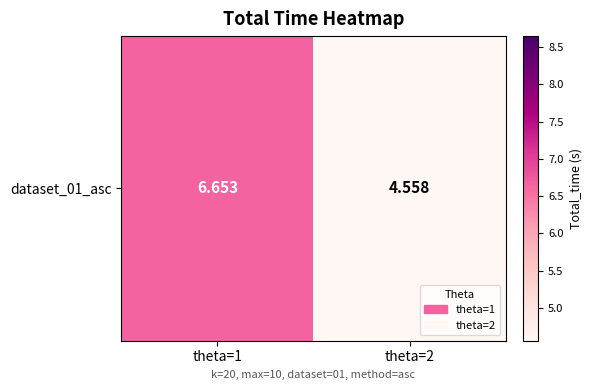

The chart shows a value of 6.7 at theta=1. True or false?

True